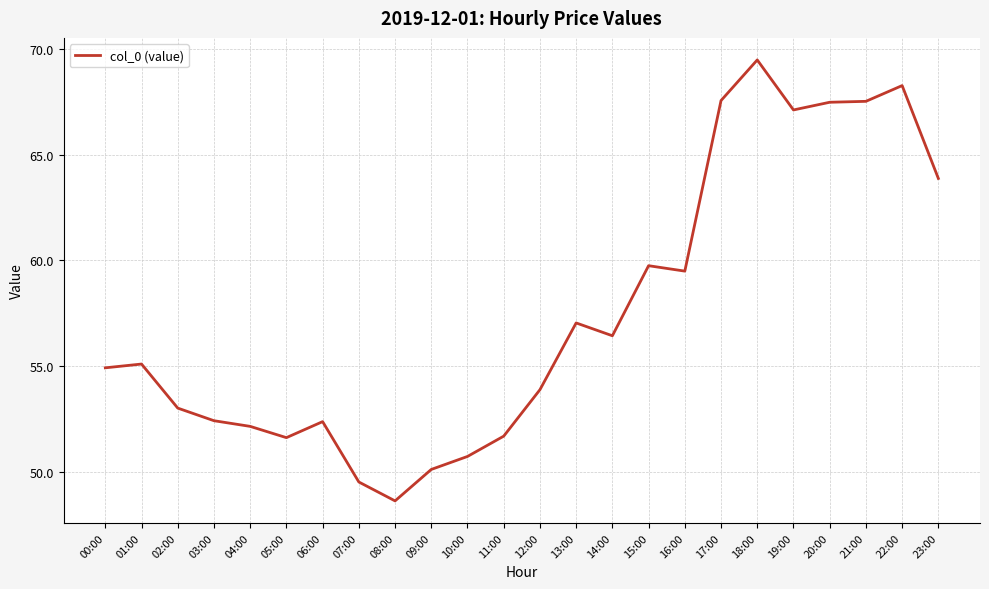

Which category has the lowest value across all series?

08:00